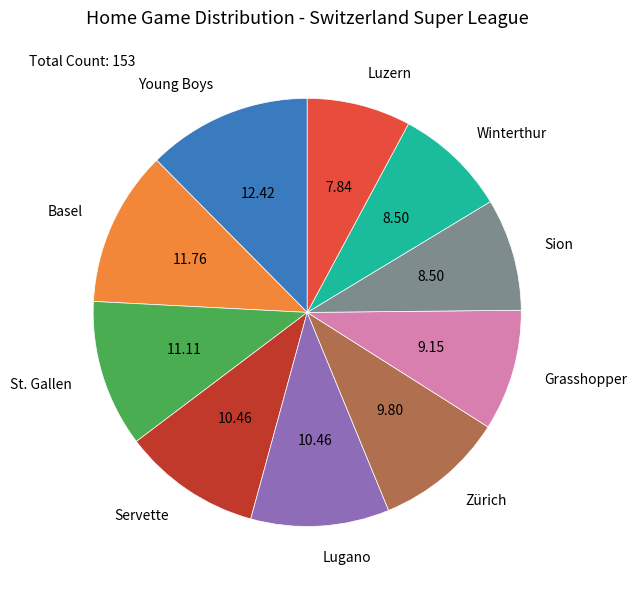

Is Sion the majority of the pie?

No